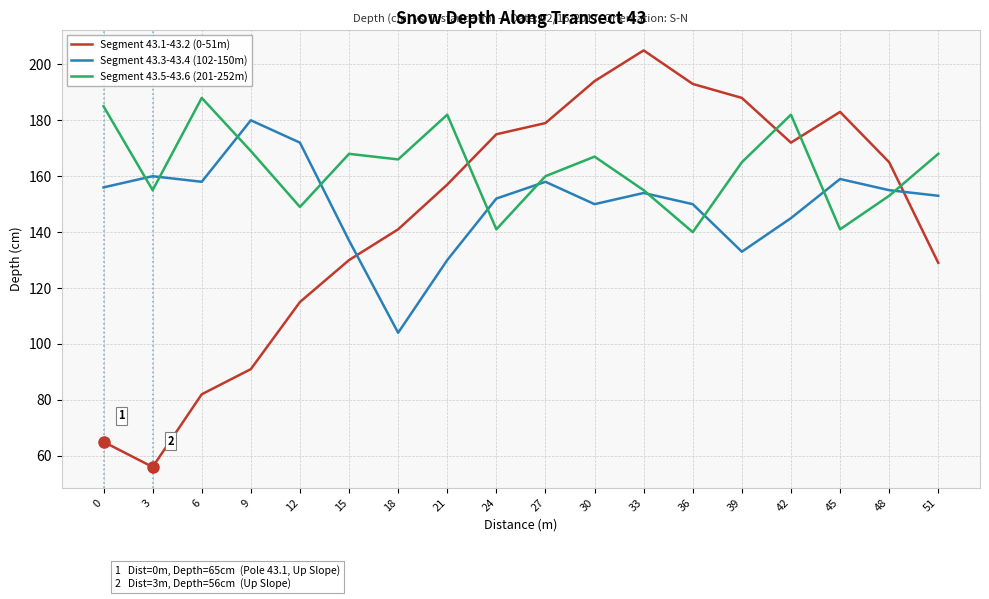

After their last crossing, which series has the higher values: Segment 43.1-43.2 (0-51m) or Segment 43.5-43.6 (201-252m)?

Segment 43.5-43.6 (201-252m)